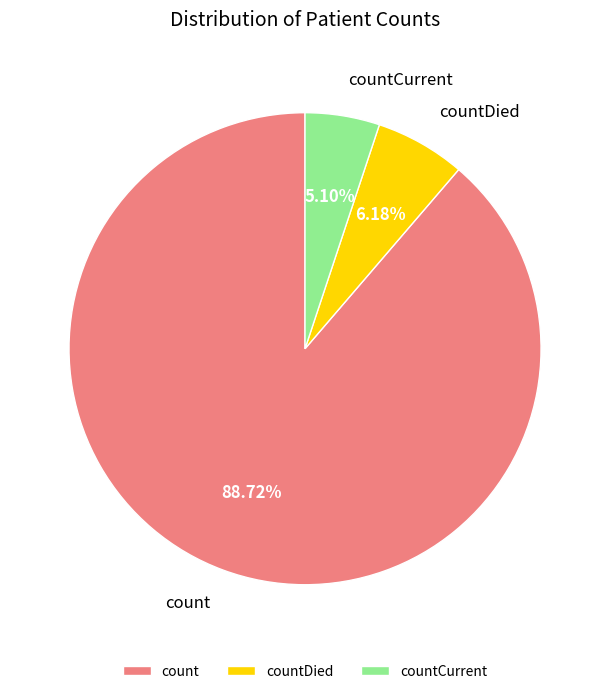

To the nearest percent, what portion does countCurrent represent?

5%